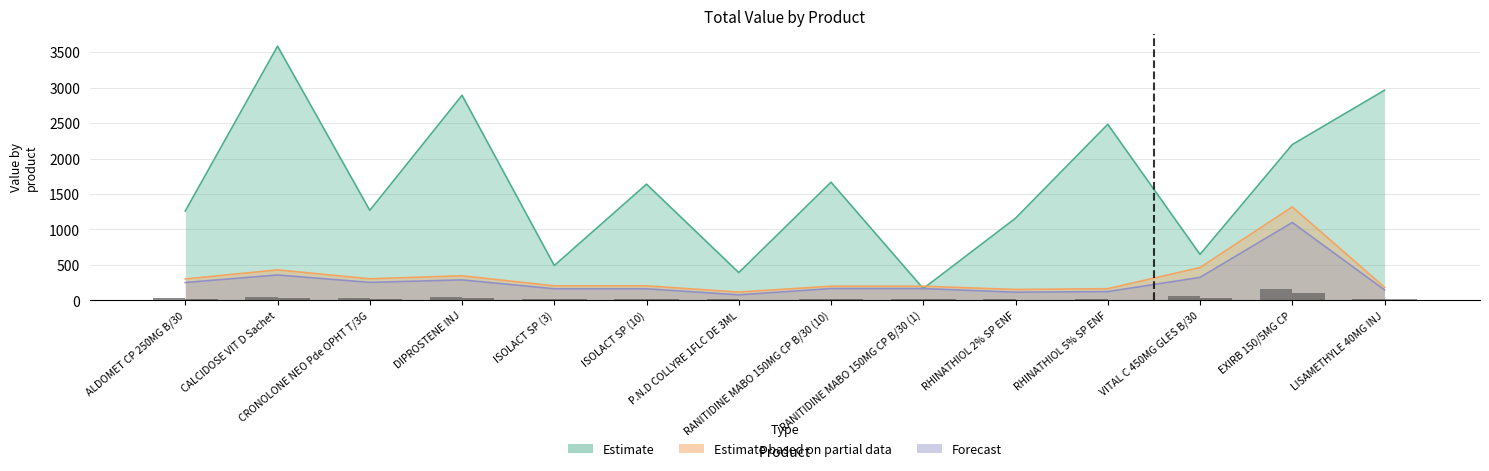

At which category does the chart reach its peak across all series?

CALCIDOSE VIT D Sachet